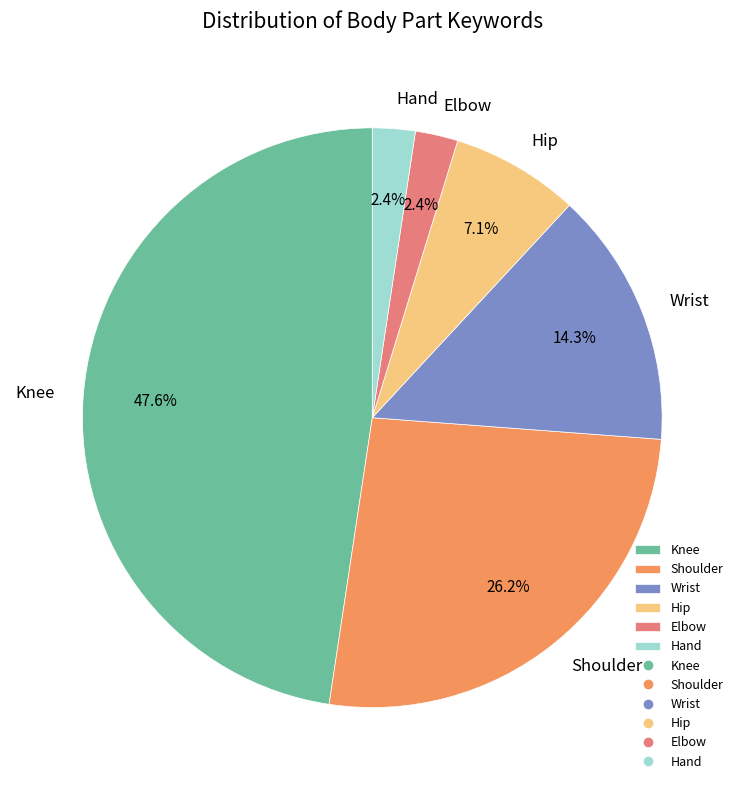

Is there a majority slice in this chart?

No